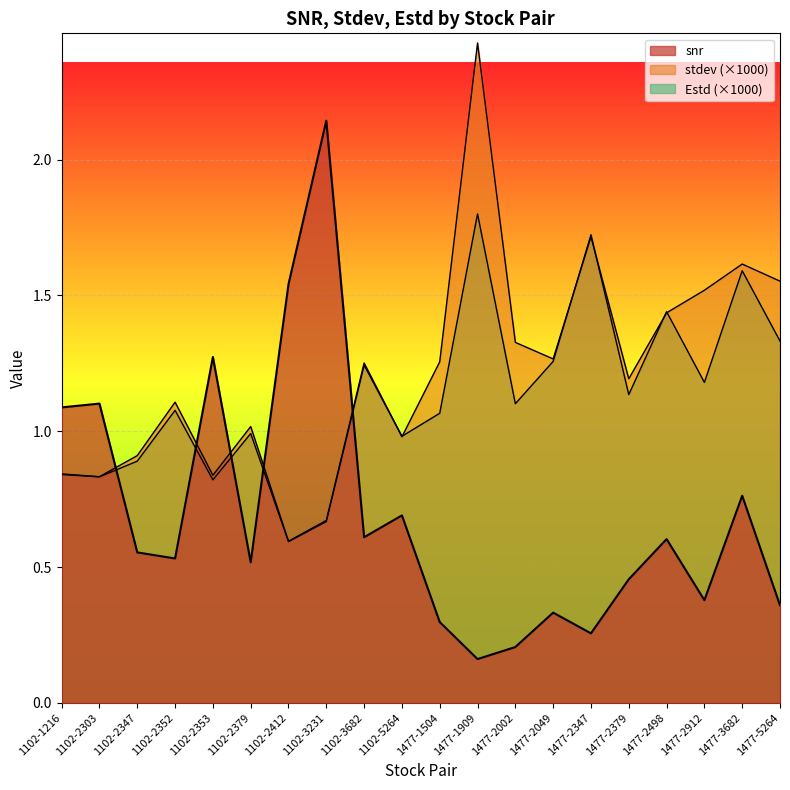

How many intersections are there between stdev and Estd?

6